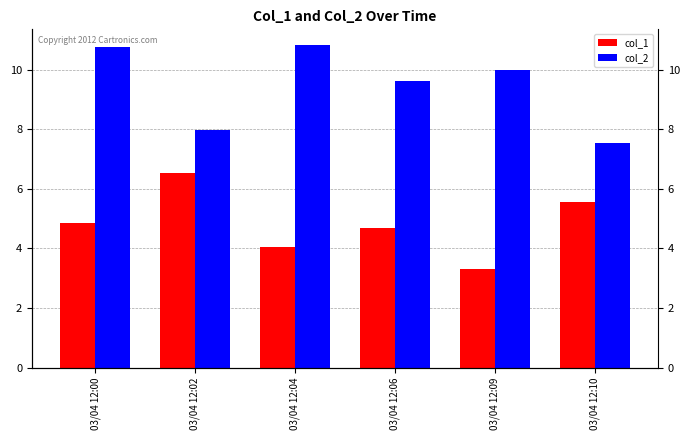

Reading left to right, transcribe all the data shown in this chart.

col_1: 4.9	6.5	4.1	4.7	3.3	5.6
col_2: 10.8	8.0	10.8	9.6	10.0	7.5